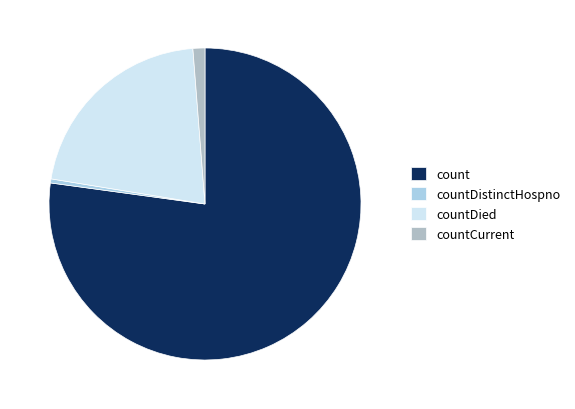

Does count account for over 50% of the chart?

Yes